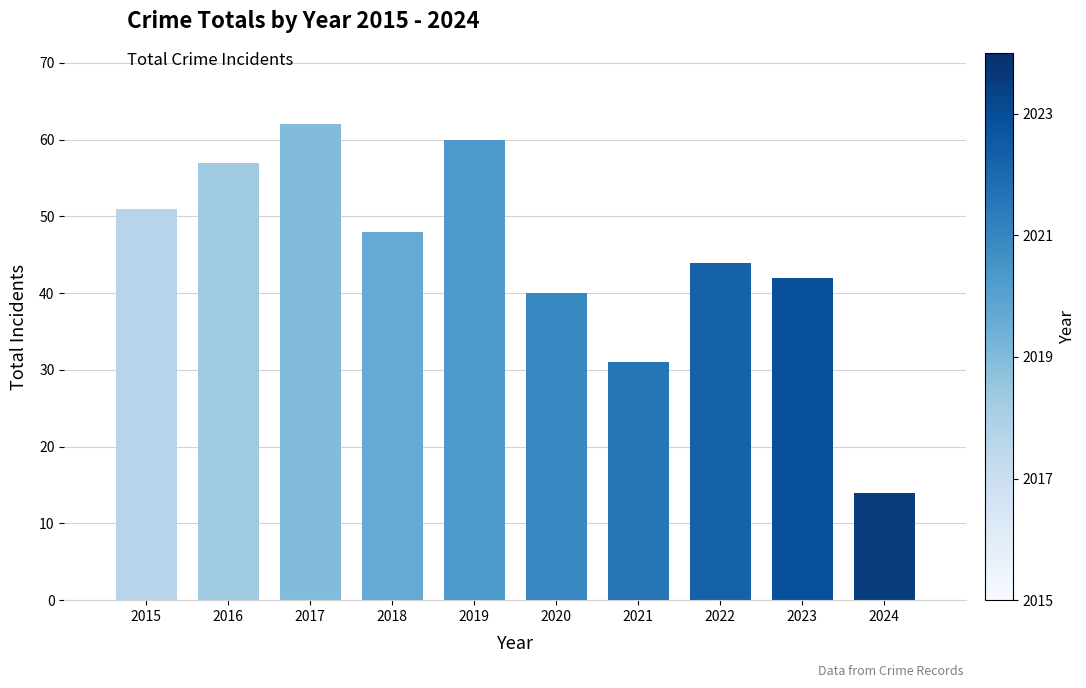

At which category does the chart reach its peak across all series?

2017